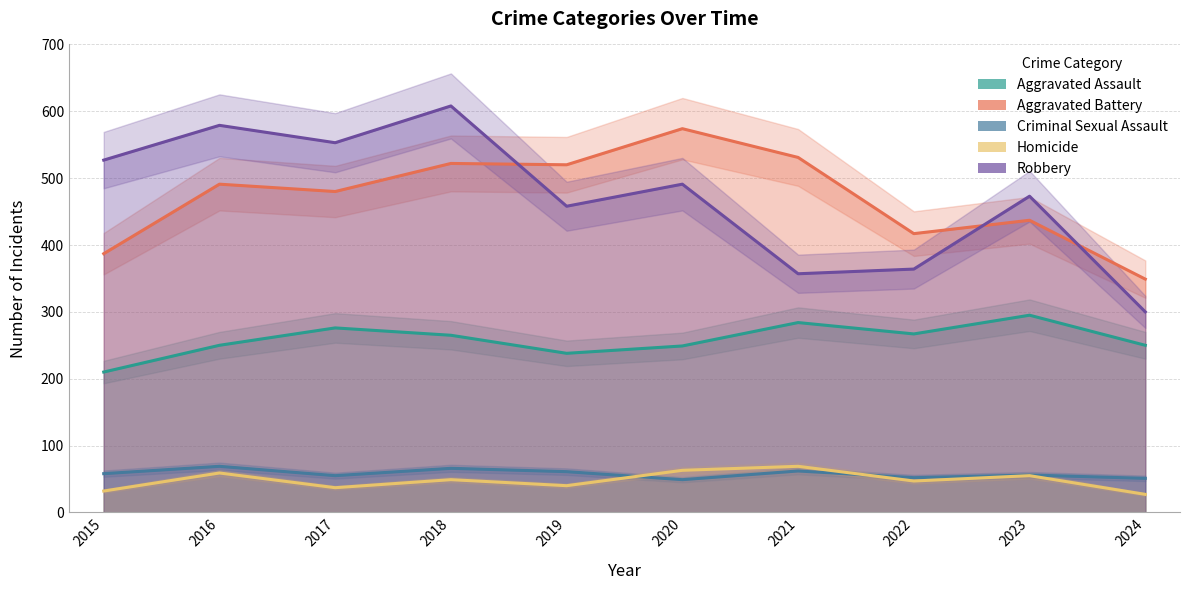

What is the sum of all Aggravated Assault values?

2584